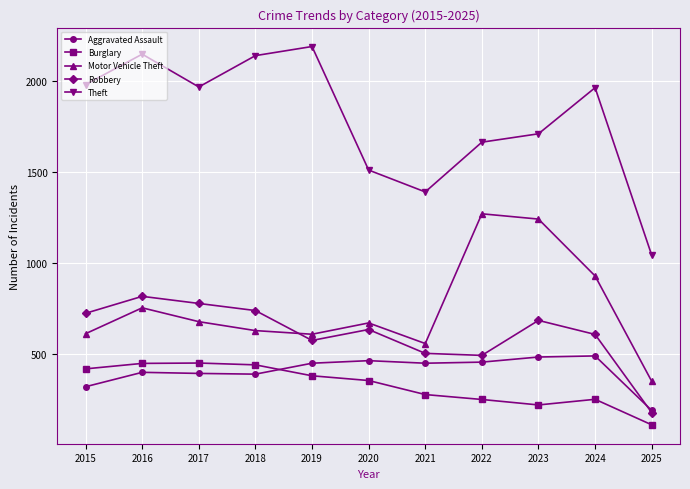

What is the value of the Motor Vehicle Theft point at the 10th from the left?

931